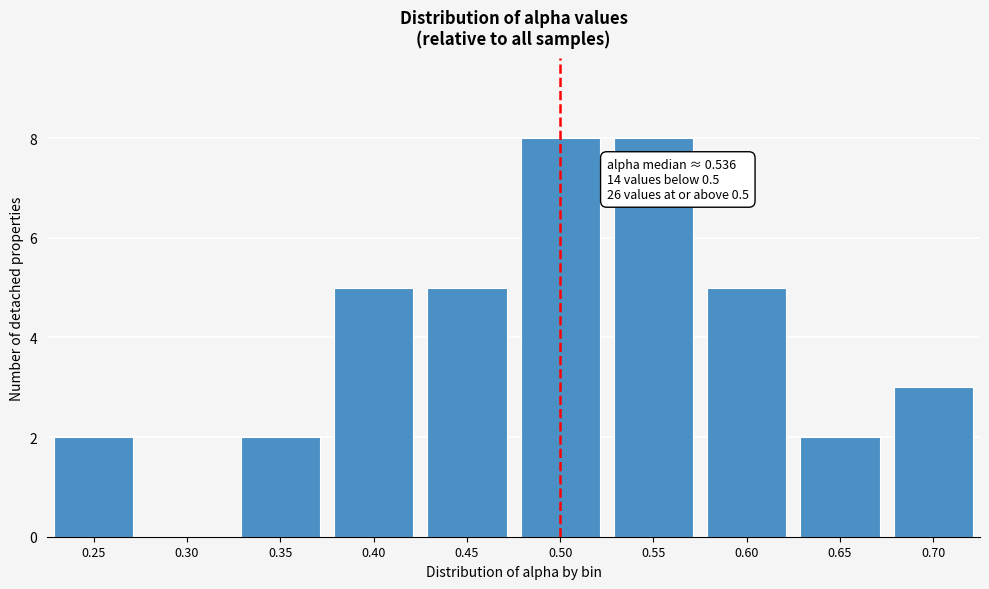

Reading left to right, extract all data points from this chart.

0.25=2	0.30=0	0.35=2	0.40=5	0.45=5	0.50=8	0.55=8	0.60=5	0.65=2	0.70=3